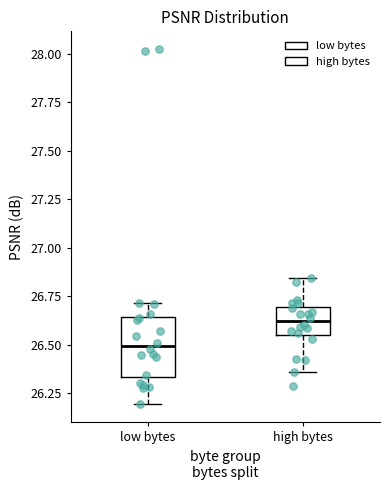

Reading left to right, read every box against the y-axis: the position of its median line, the range the box covers, and the ends of its whiskers. The values are not printed on the chart, so give them approximately, as read against the axis.

low bytes: median 26.50, box 26.35 to 26.65, whiskers 26.20 to 26.70
high bytes: median 26.60, box 26.55 to 26.70, whiskers 26.35 to 26.85